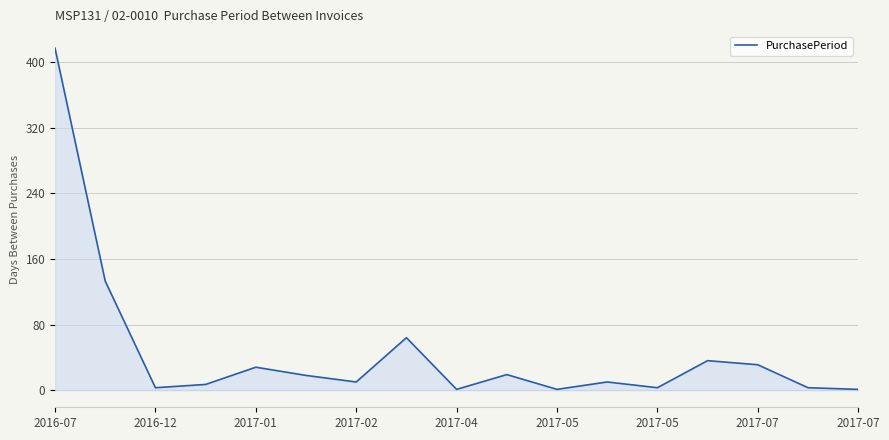

What is the maximum value shown in the chart?

417